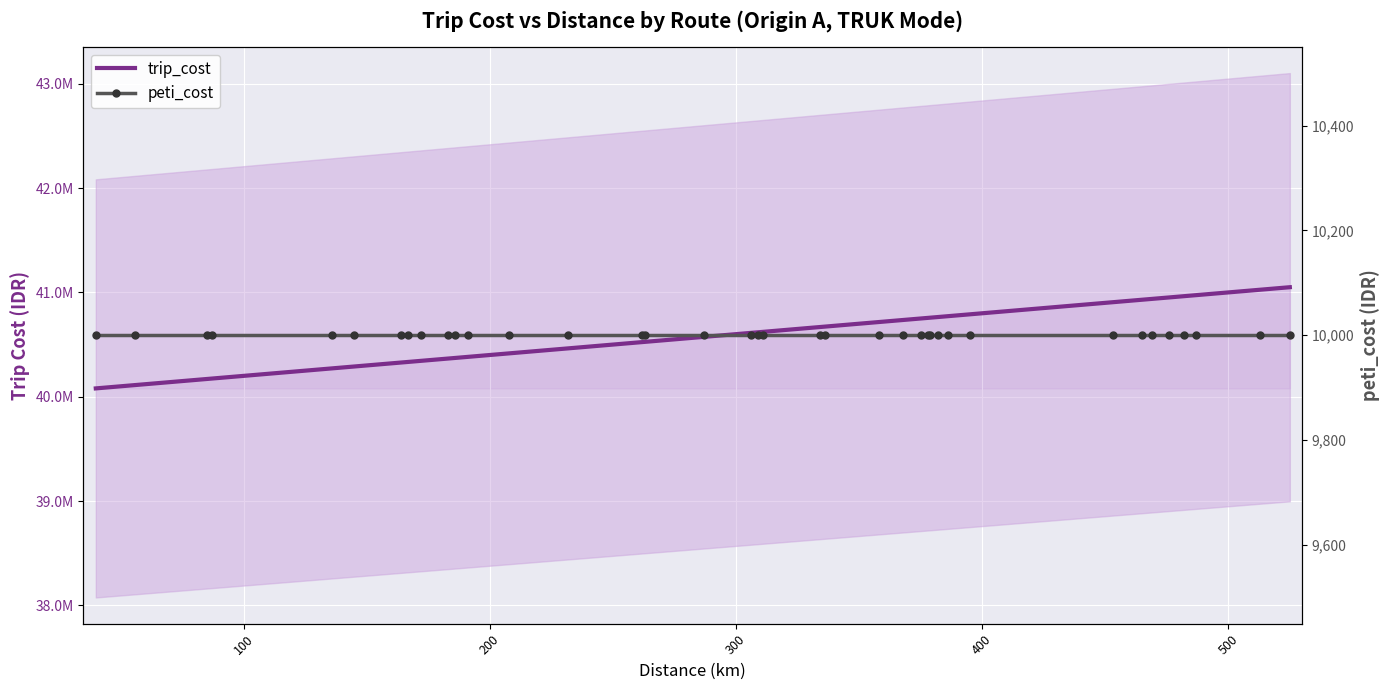

What are all the series names shown in the legend?

trip_cost, peti_cost